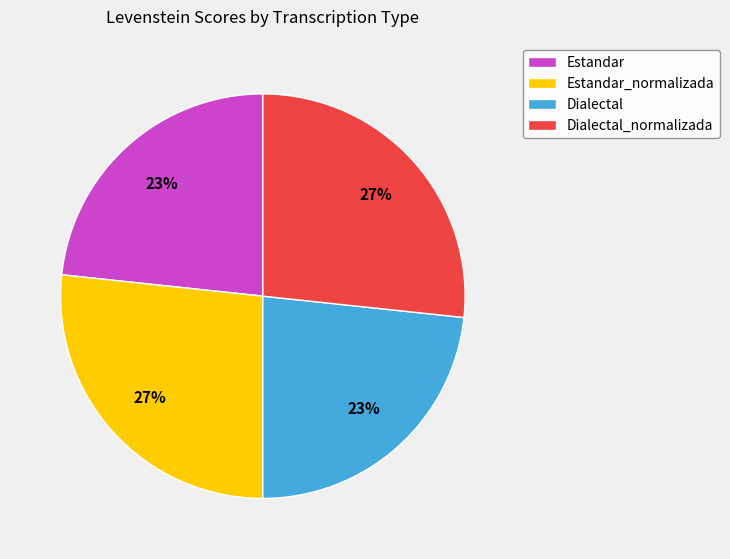

True or false: Dialectal_normalizada accounts for 27% of the total.

True